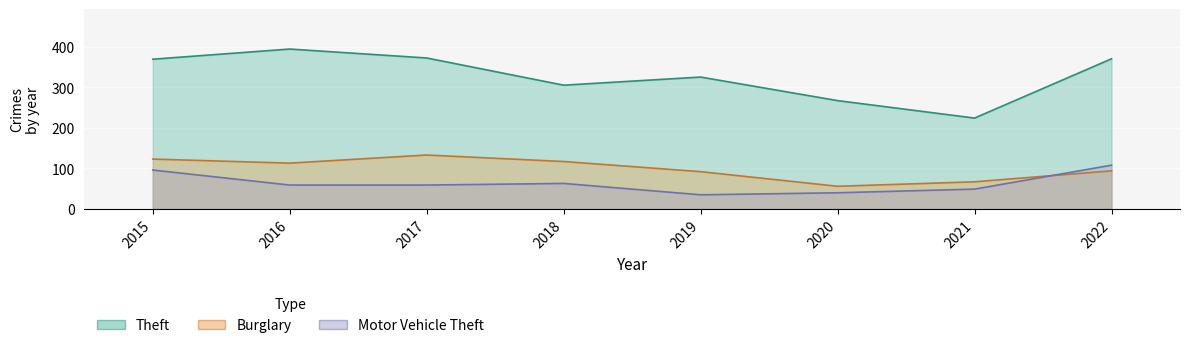

At which label is Burglary closest to 94?

2022